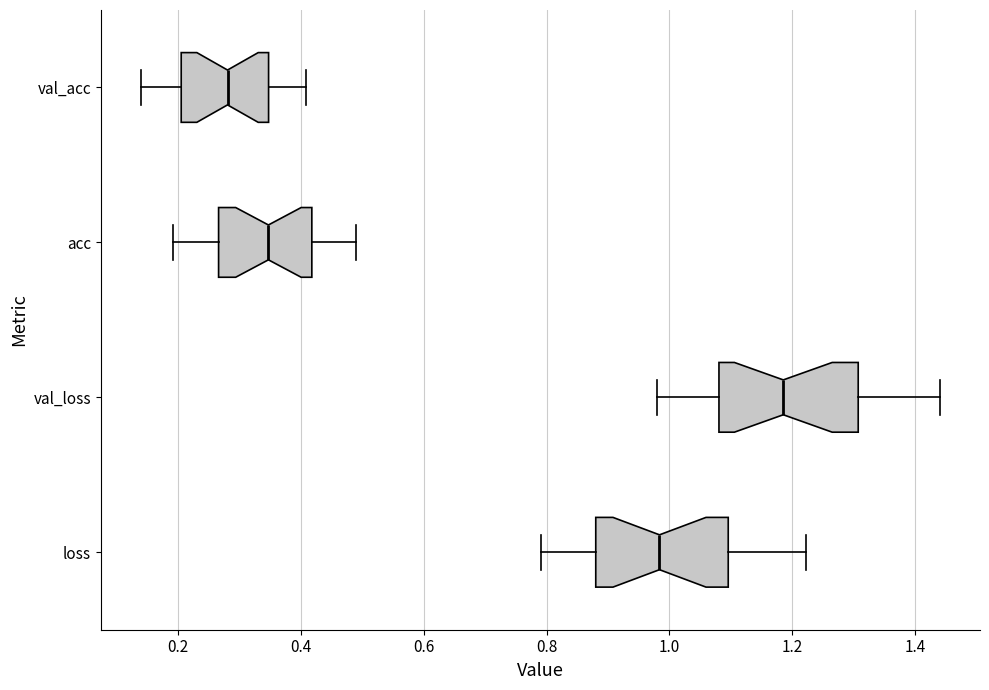

Where does the left whisker of the box for val_loss end on the x-axis? The values are not printed on the chart, so give them approximately, as read against the axis.

0.98